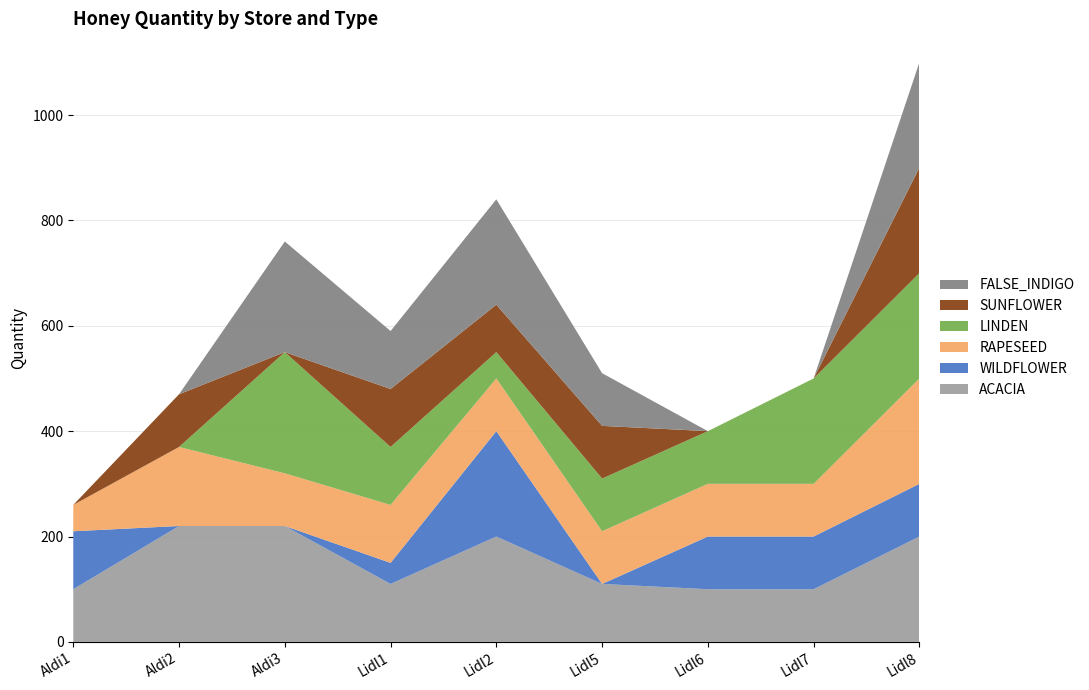

Reading left to right, what are all the values shown in this chart?

ACACIA: Aldi1=100	Aldi2=220	Aldi3=220	Lidl1=110	Lidl2=200	Lidl5=110	Lidl6=100	Lidl7=100	Lidl8=200
WILDFLOWER: Aldi1=110	Aldi2=0	Aldi3=0	Lidl1=40	Lidl2=200	Lidl5=0	Lidl6=100	Lidl7=100	Lidl8=100
RAPESEED: Aldi1=50	Aldi2=150	Aldi3=100	Lidl1=110	Lidl2=100	Lidl5=100	Lidl6=100	Lidl7=100	Lidl8=200
LINDEN: Aldi1=0	Aldi2=0	Aldi3=230	Lidl1=110	Lidl2=50	Lidl5=100	Lidl6=100	Lidl7=200	Lidl8=200
SUNFLOWER: Aldi1=0	Aldi2=100	Aldi3=0	Lidl1=110	Lidl2=90	Lidl5=100	Lidl6=0	Lidl7=0	Lidl8=200
FALSE_INDIGO: Aldi1=0	Aldi2=0	Aldi3=210	Lidl1=110	Lidl2=200	Lidl5=100	Lidl6=0	Lidl7=0	Lidl8=200